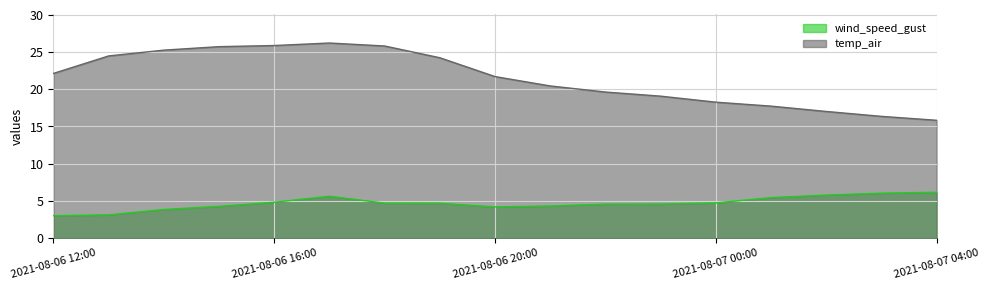

What are all the series names shown in the legend?

wind_speed_gust, temp_air